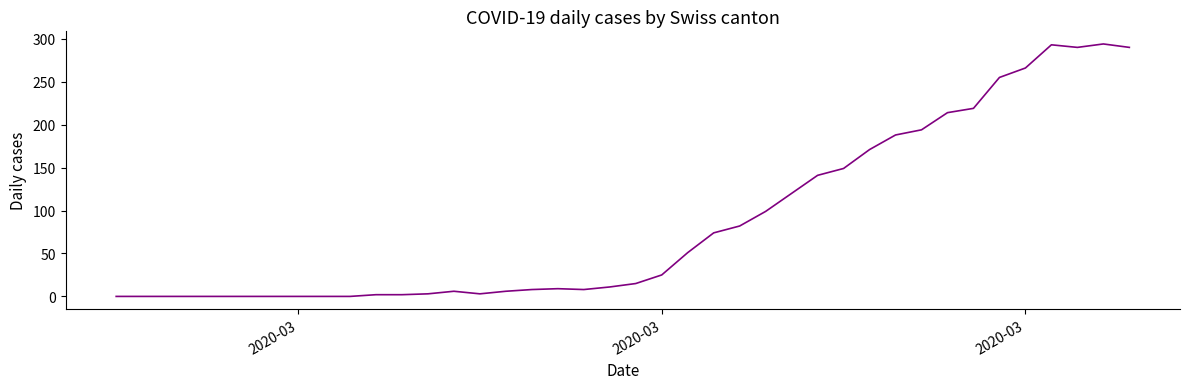

What is the greatest value displayed?

294